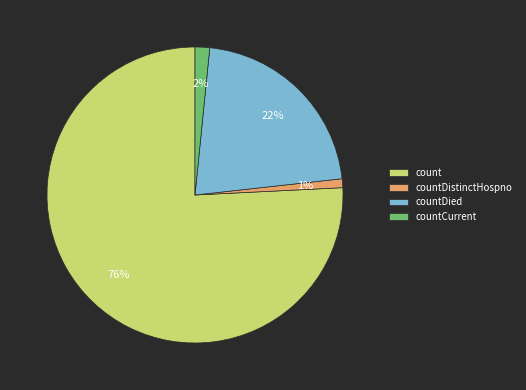

To the nearest percent, what percentage of the pie is countDistinctHospno?

1%